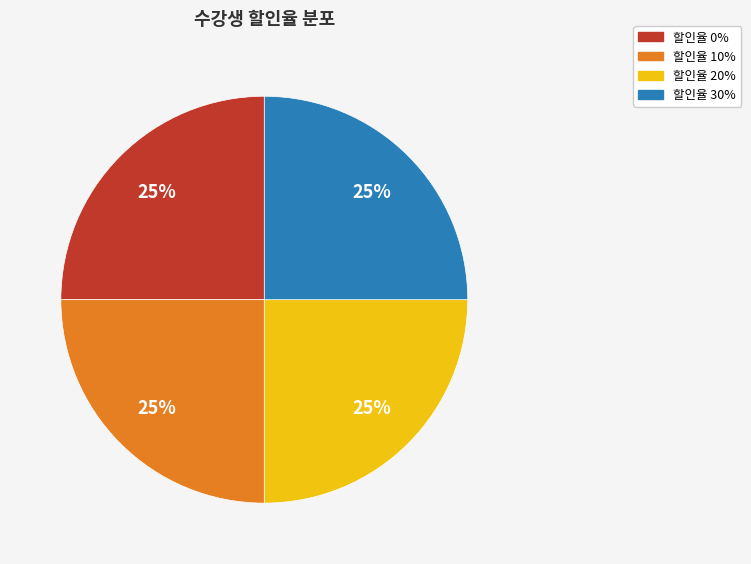

How many segments does this pie chart have?

4